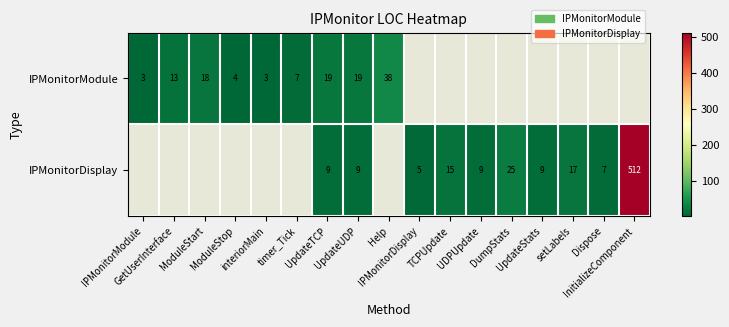

The value of IPMonitorModule at IPMonitorModule is 3.0. True or false?

True